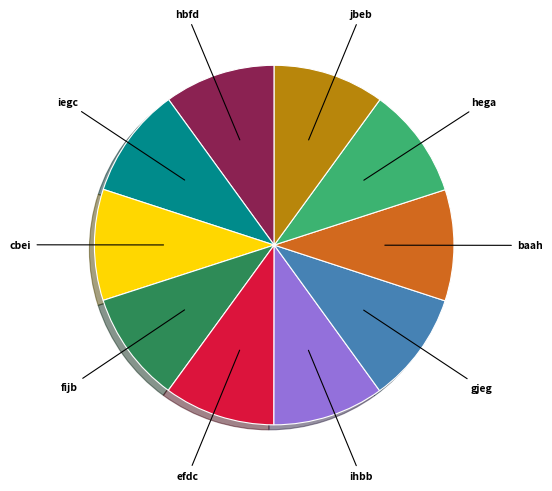

The gjeg slice represents 10% of the pie. True or false?

True